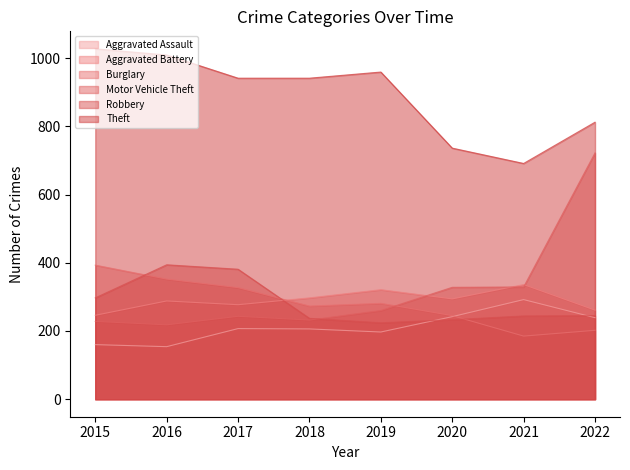

What are all the series names shown in the legend?

Aggravated Assault, Aggravated Battery, Burglary, Motor Vehicle Theft, Robbery, Theft